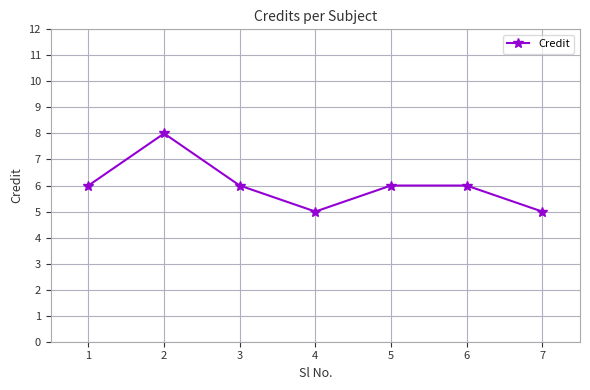

What is the value of the 7th point from the left?

5